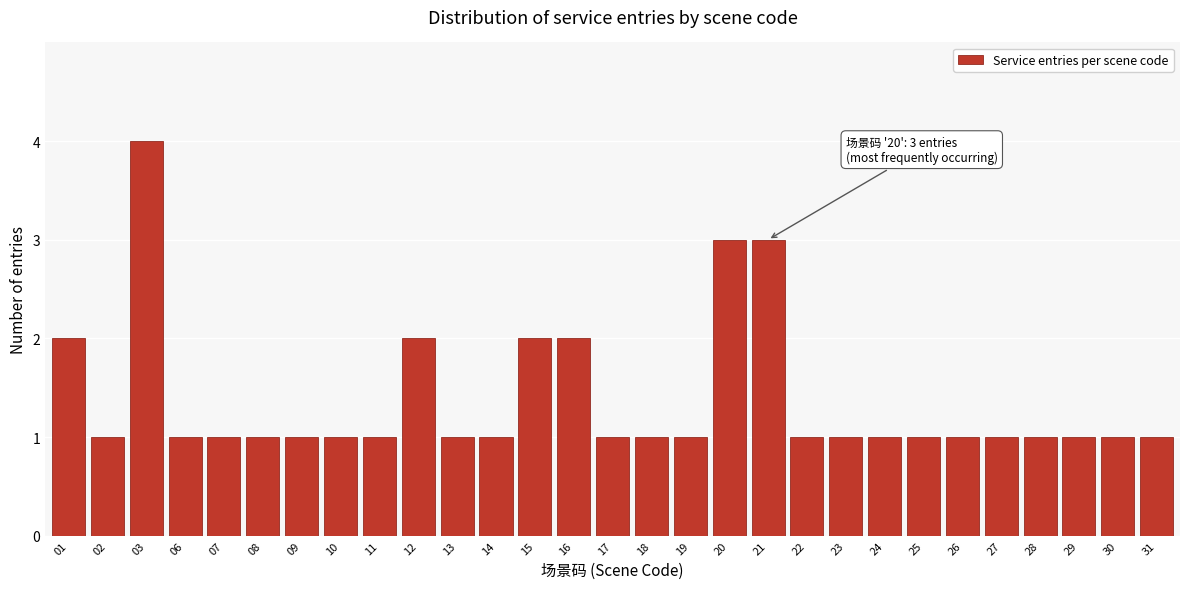

Reading right to left, list all the values displayed in this chart.

1	1	1	1	1	1	1	1	1	1	3	3	1	1	1	2	2	1	1	2	1	1	1	1	1	1	4	1	2